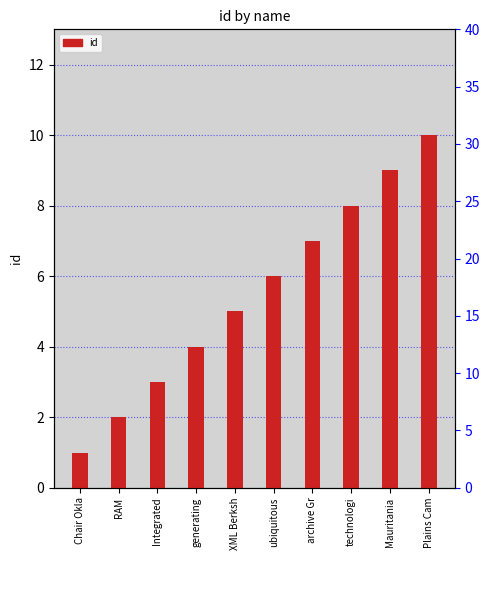

Reading left to right, what are all the values shown in this chart?

1	2	3	4	5	6	7	8	9	10